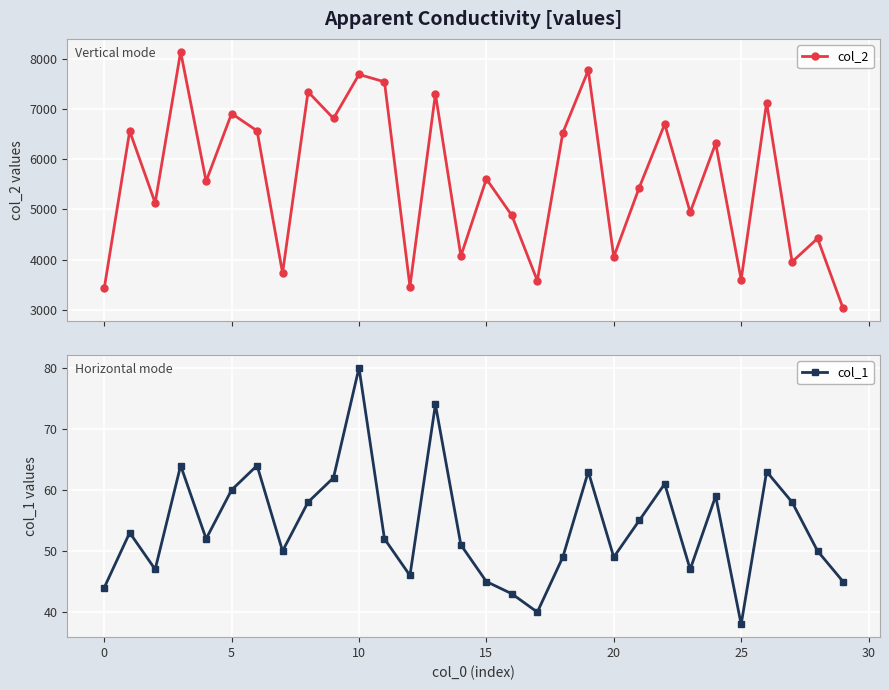

How many interior local valleys does the col_1 series have?

8